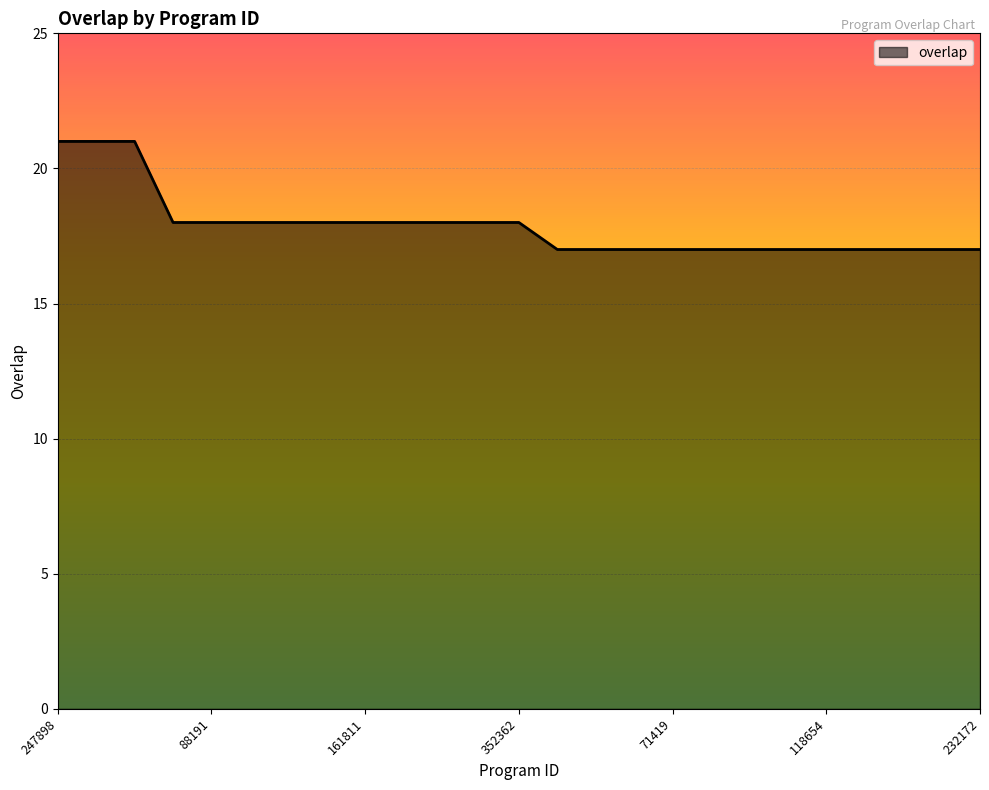

What is the difference between the maximum and minimum values?

4